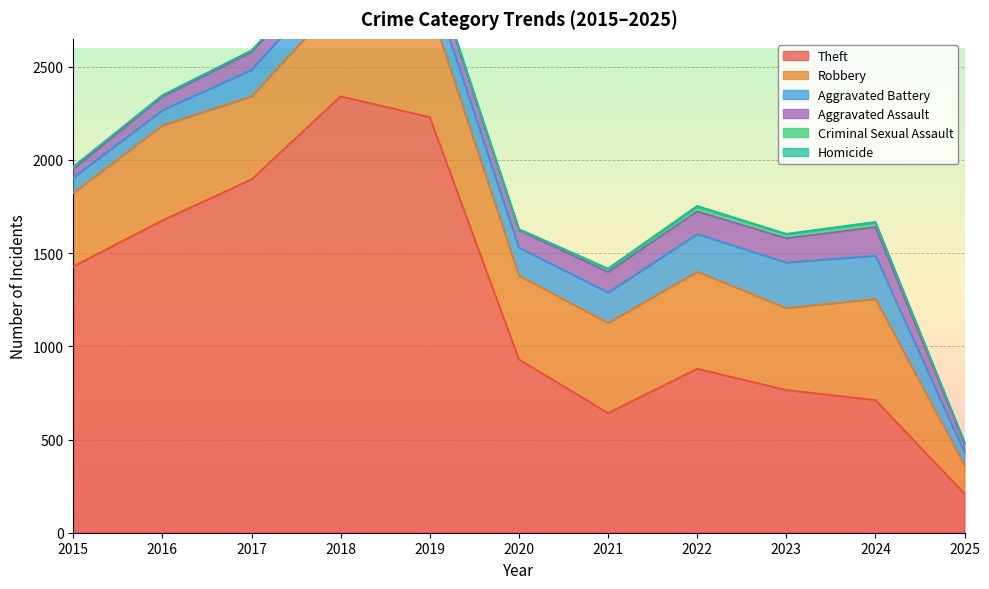

Rank the series at 2023 from highest to lowest value.

Theft, Robbery, Aggravated Battery, Aggravated Assault, Criminal Sexual Assault, Homicide